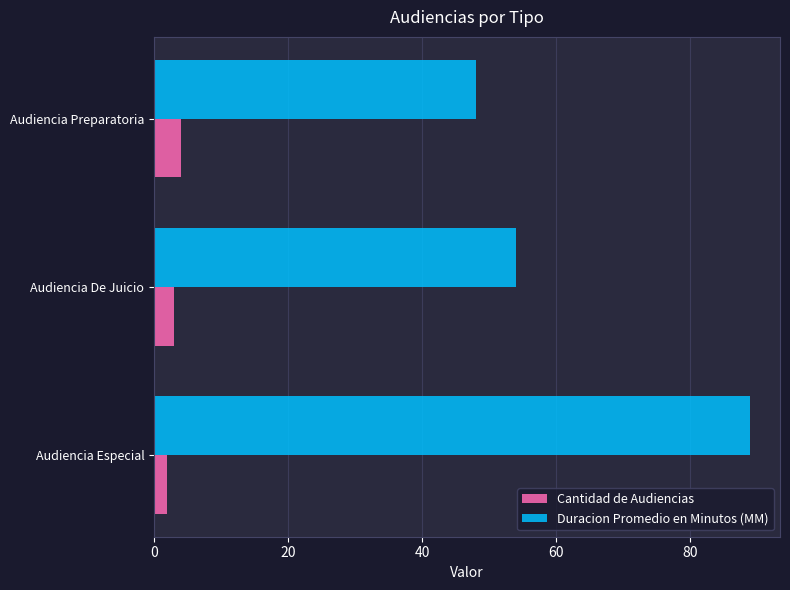

How many data points in Duracion Promedio en Minutos (MM) are less than 54?

1